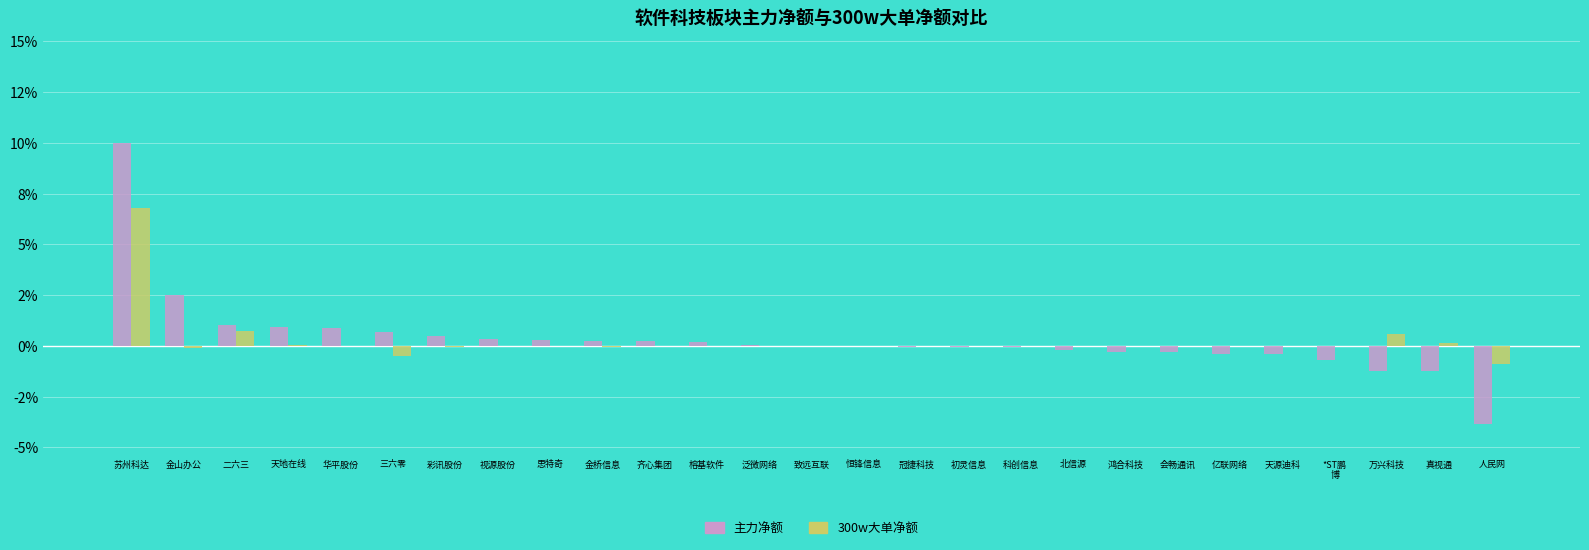

What are all the series names shown in the legend?

主力净额, 300w大单净额